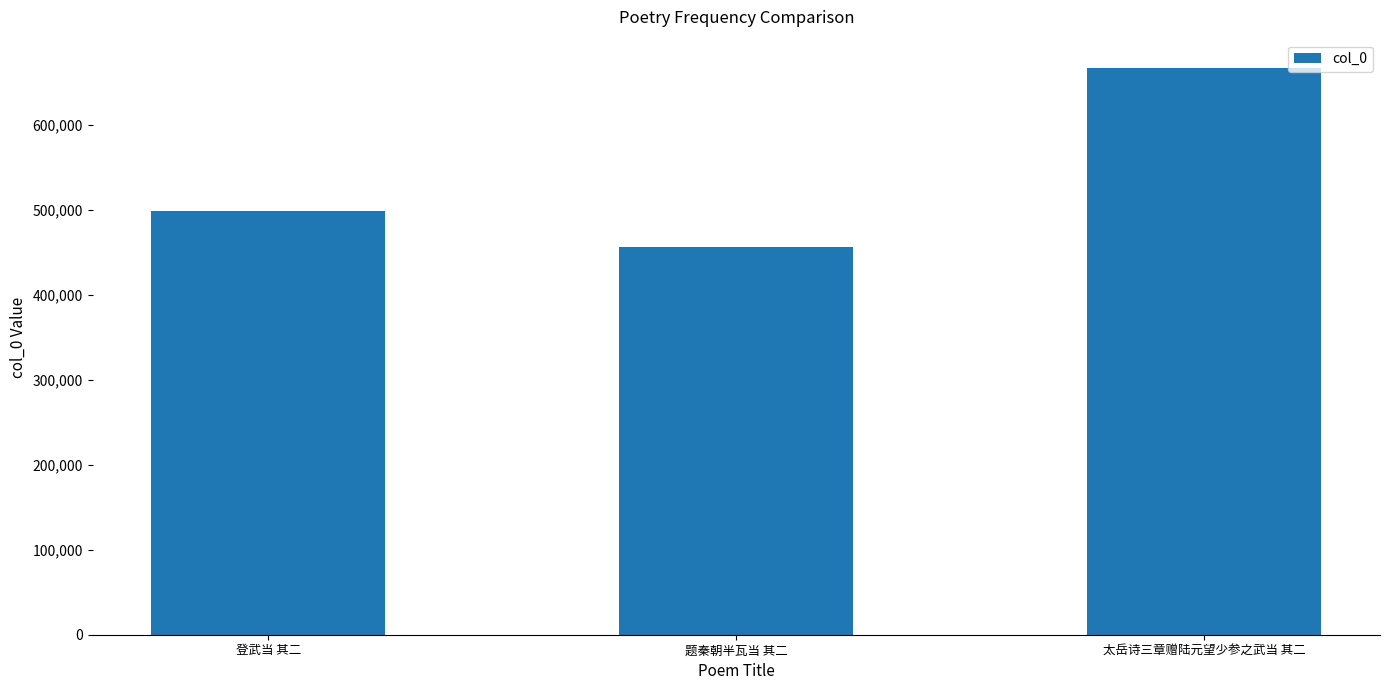

Are the bars horizontal?

No